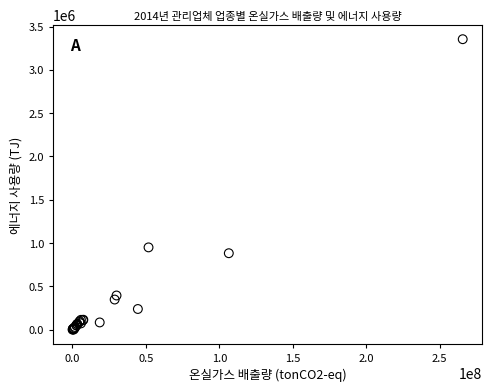

What Y value in the scatter plot is closest to 1677757?

951102